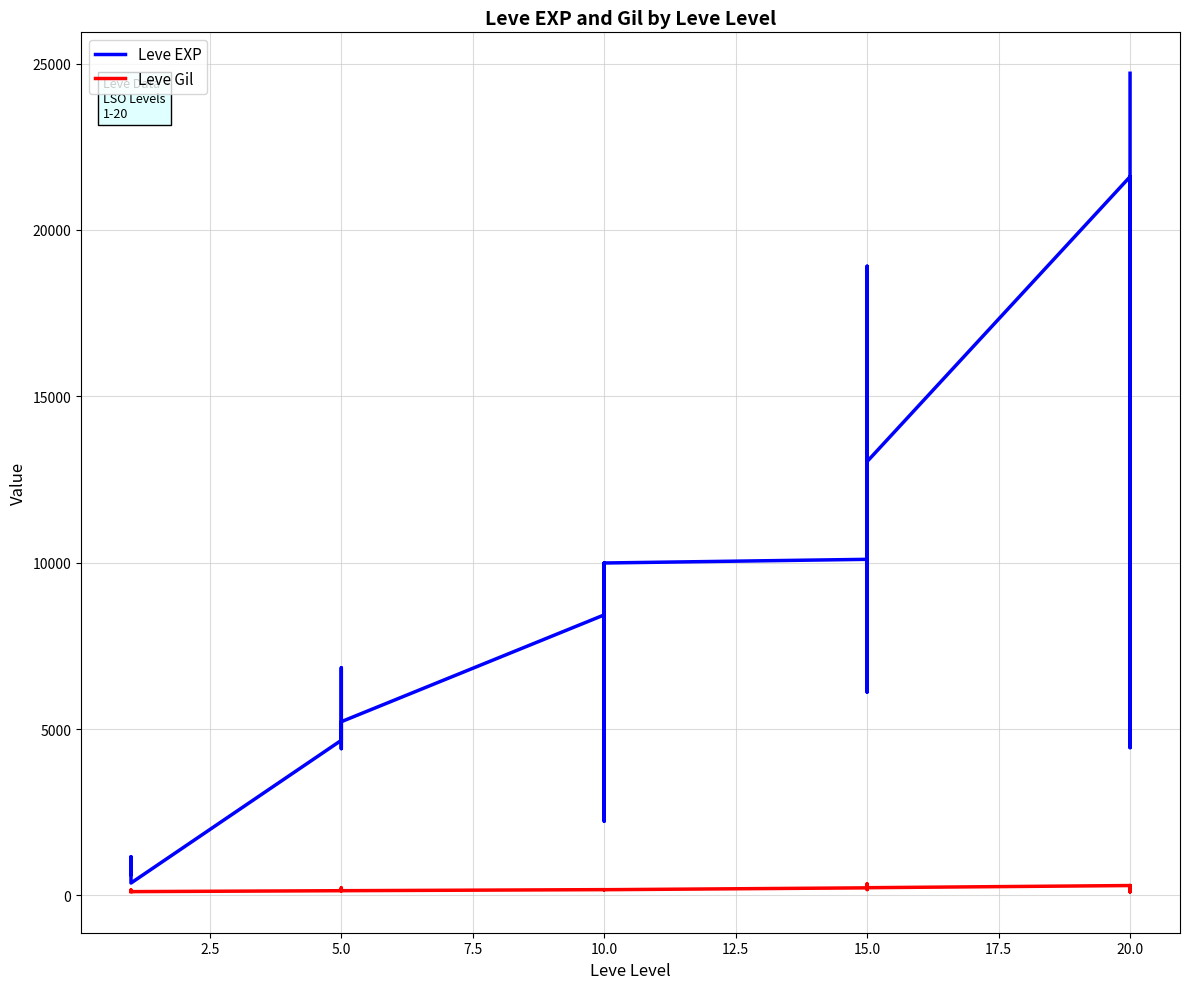

Reading left to right, list all the values displayed in this chart.

Leve EXP: 630	900	1160	1160	900	370	4660	6840	5220	4410	5220	5220	8430	5330	2230	9990	8430	9990	10100	18910	6110	16920	15980	13040	21600	4440	21600	21600	10970	24710
Leve Gil: 112	112	160	160	112	112	140	224	140	140	170	140	172	170	170	170	172	170	226	174	295	230	343	230	295	107	232	295	108	248